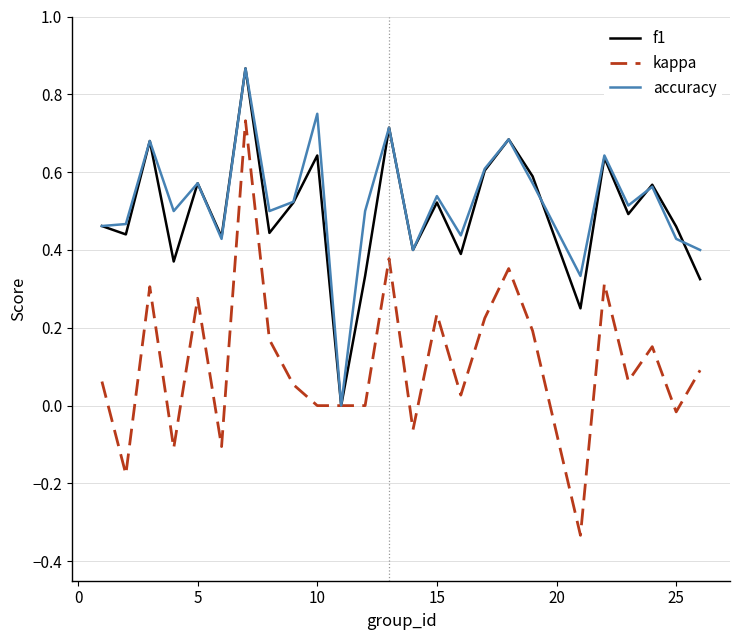

Which series has the largest range (max minus min)?

kappa